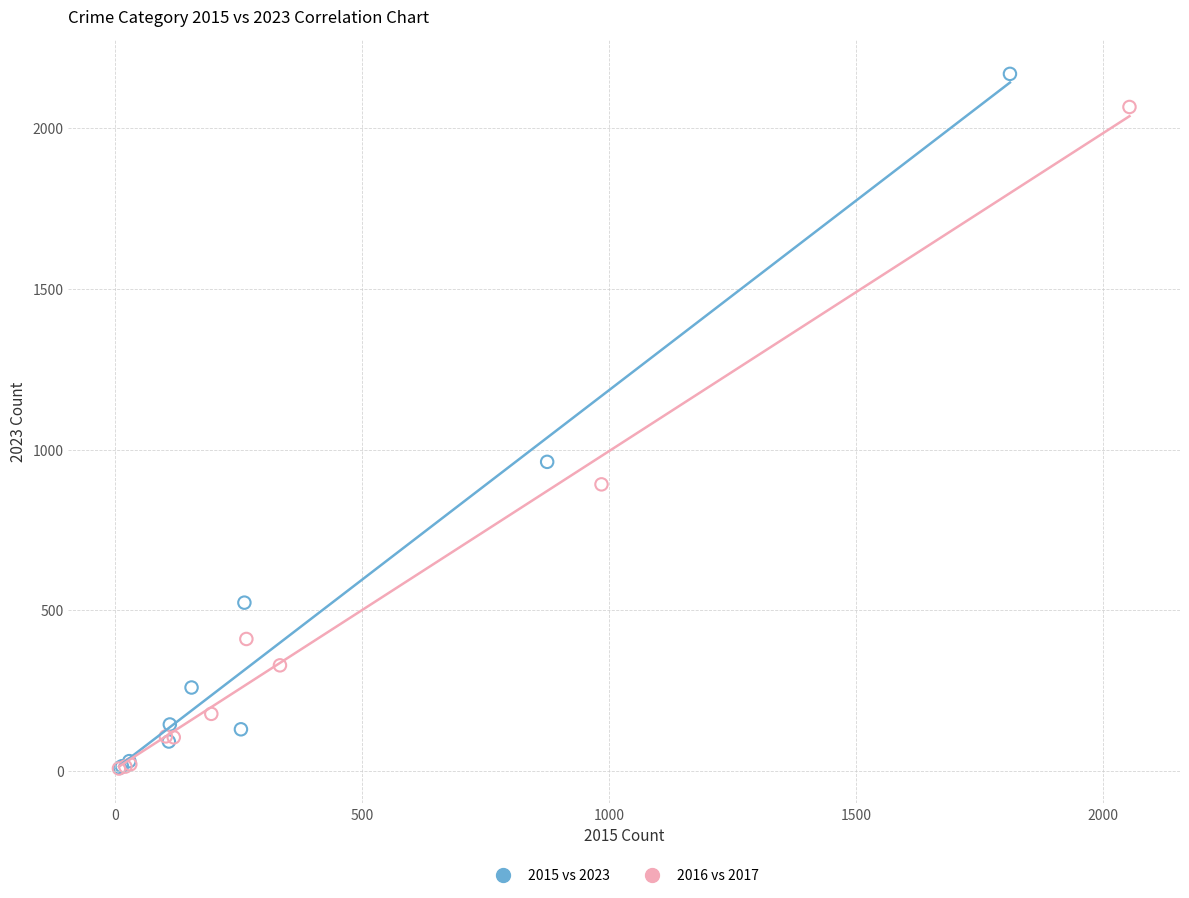

Which series reaches the maximum Y coordinate?

2015 vs 2023